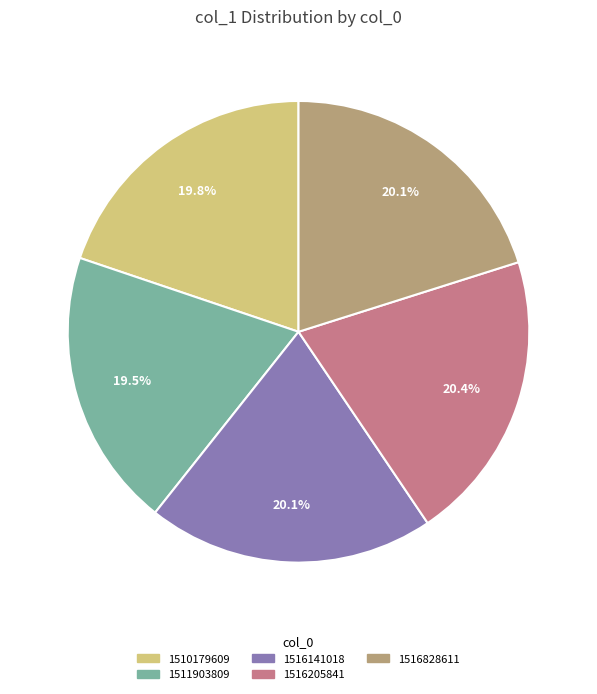

Does any single category account for the majority?

No